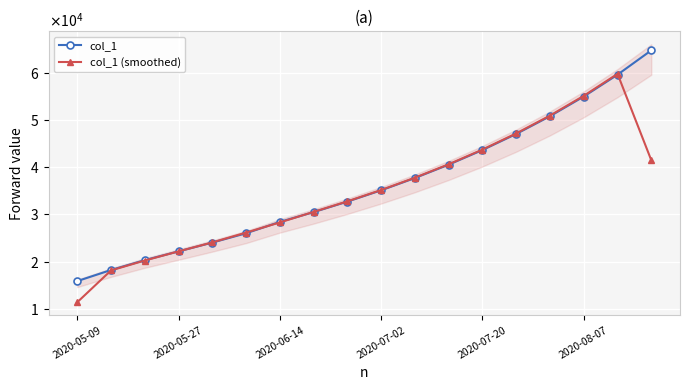

What are all the series names shown in the legend?

col_1, col_1 (smoothed)